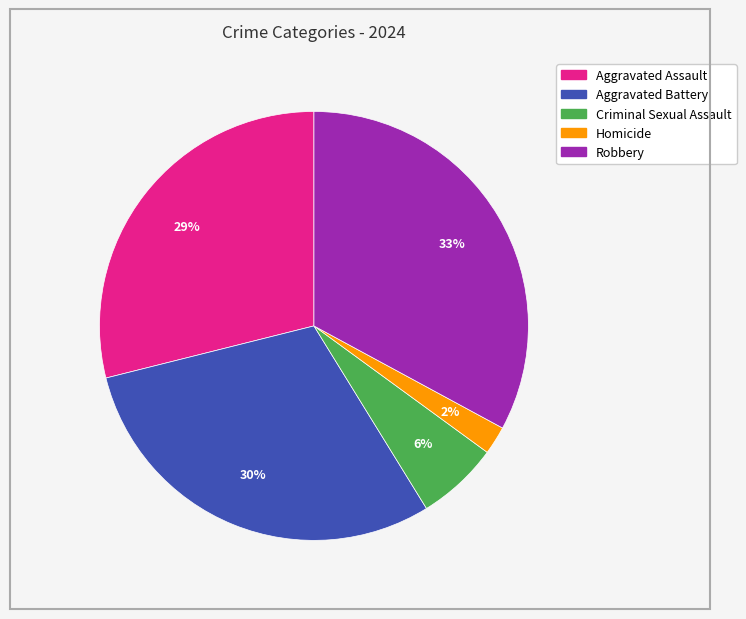

What is the smallest slice in the pie chart?

Homicide